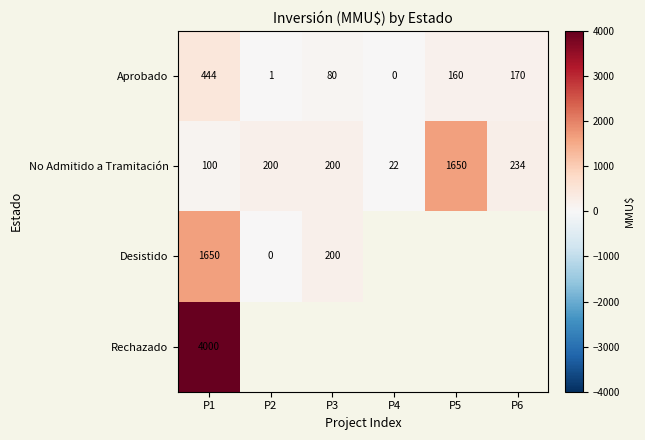

At which category is the sum across all series the highest?

P1